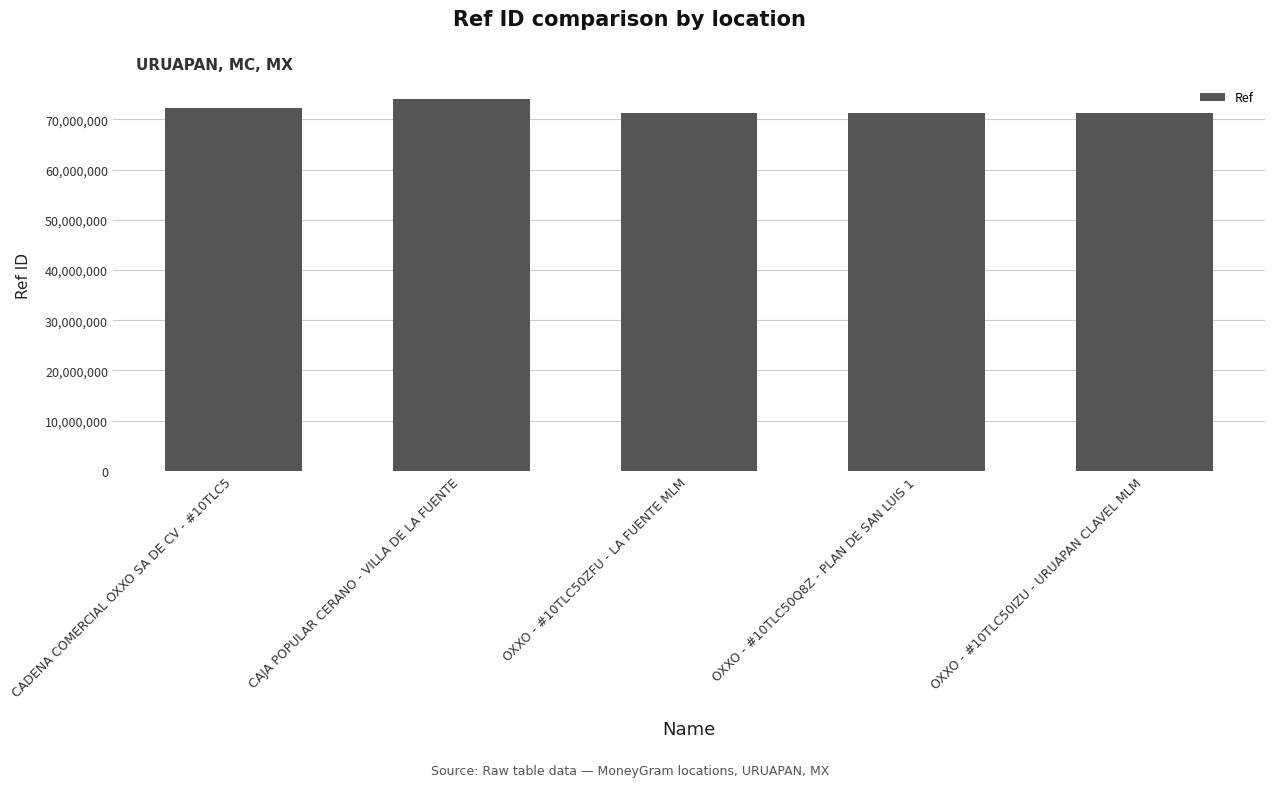

Approximately how many times larger is the value at OXXO - #10TLC50ZFU - LA FUENTE MLM compared to OXXO - #10TLC50Q8Z - PLAN DE SAN LUIS 1?

1.0